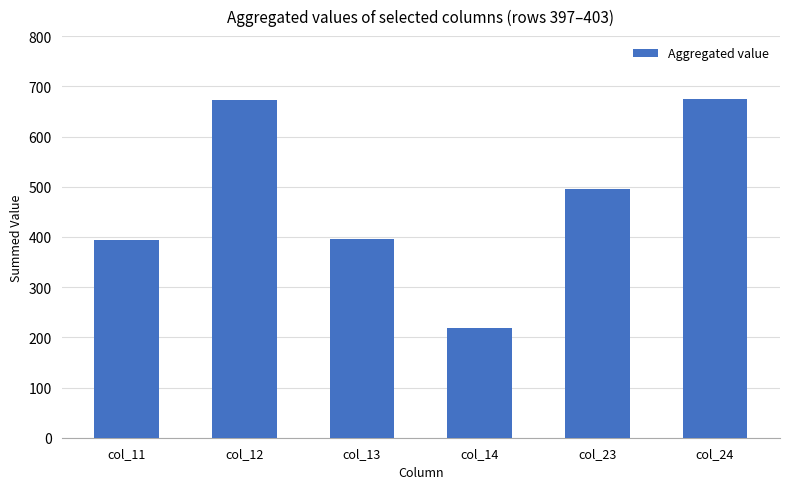

Is it true that the value at col_12 is 226.1?

False